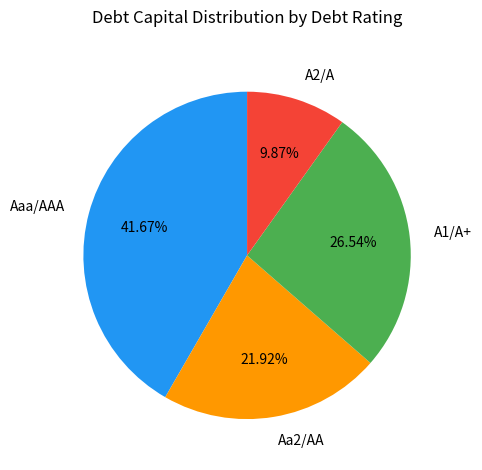

How many segments does this pie chart have?

4